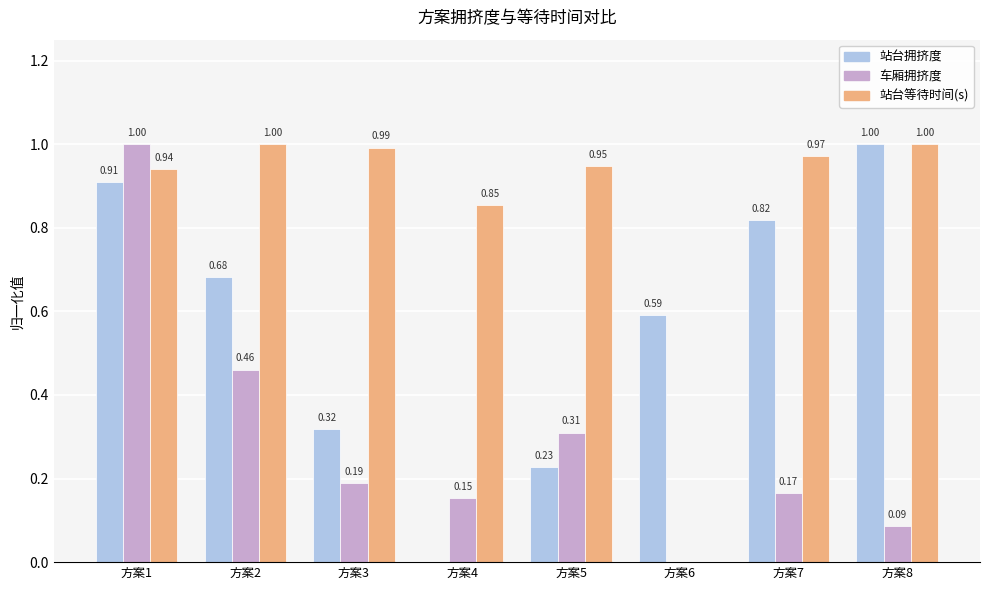

What is the total value across all series at 方案2?

2.1